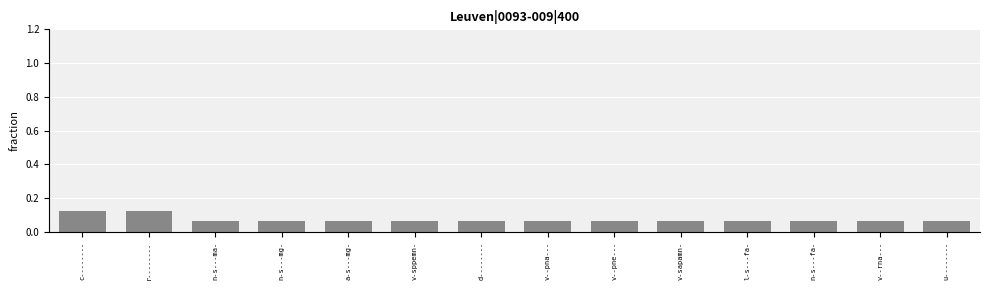

Count the values in the range 0 to 1.

14